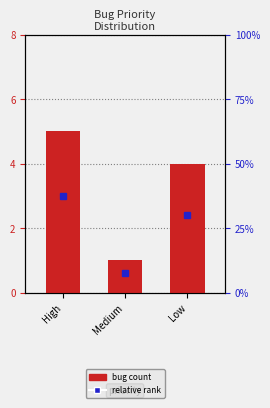

Rank the categories by value from highest to lowest.

High, Low, Medium